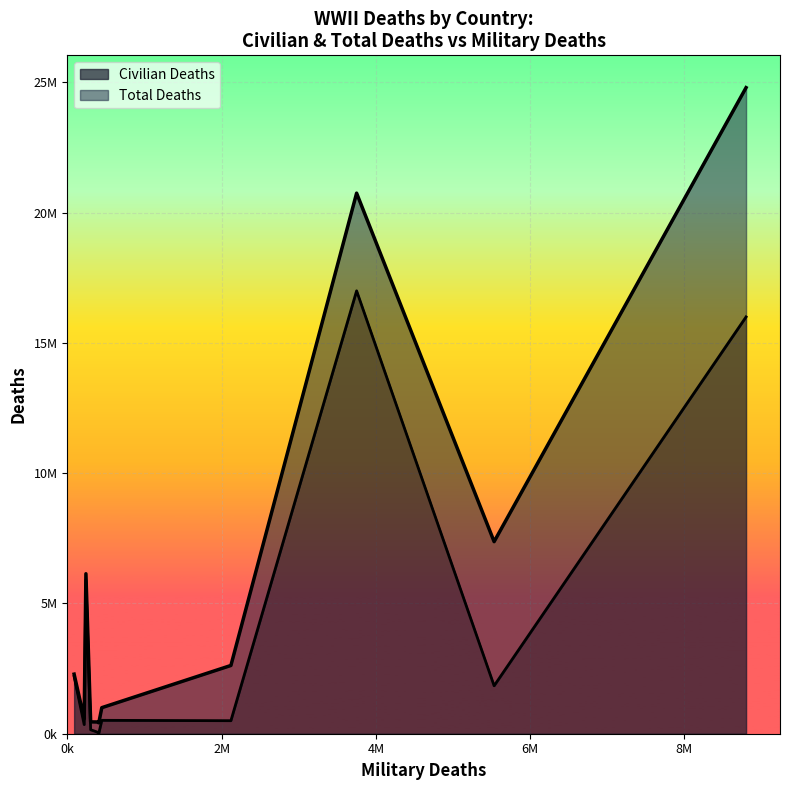

Rank the series at Poland from highest to lowest value.

Total Deaths, Civilian Deaths